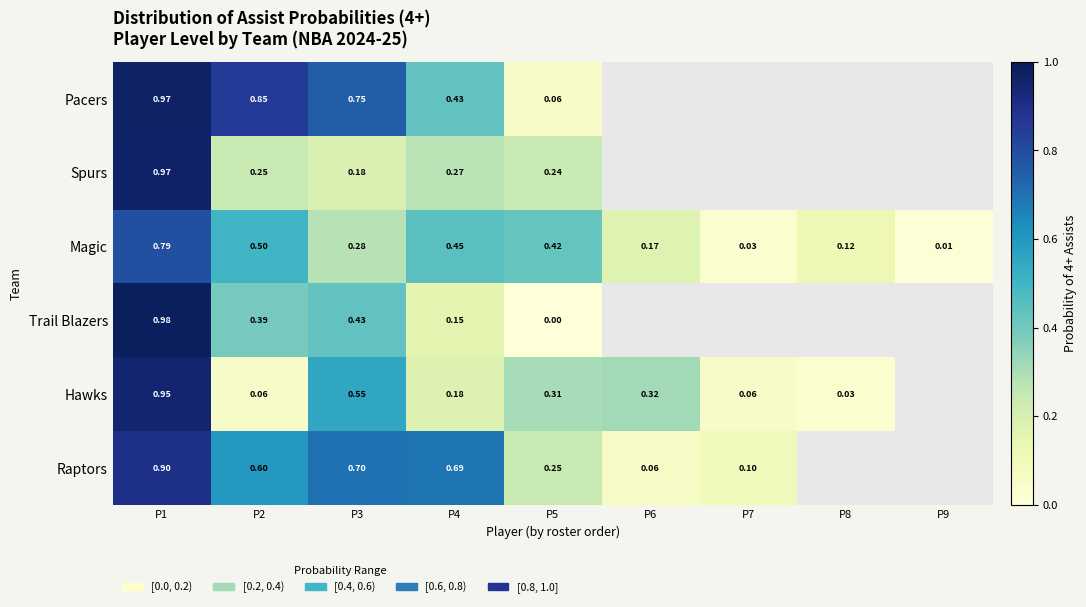

Is the value of Raptors at P6 greater than the value of Spurs at P5?

No